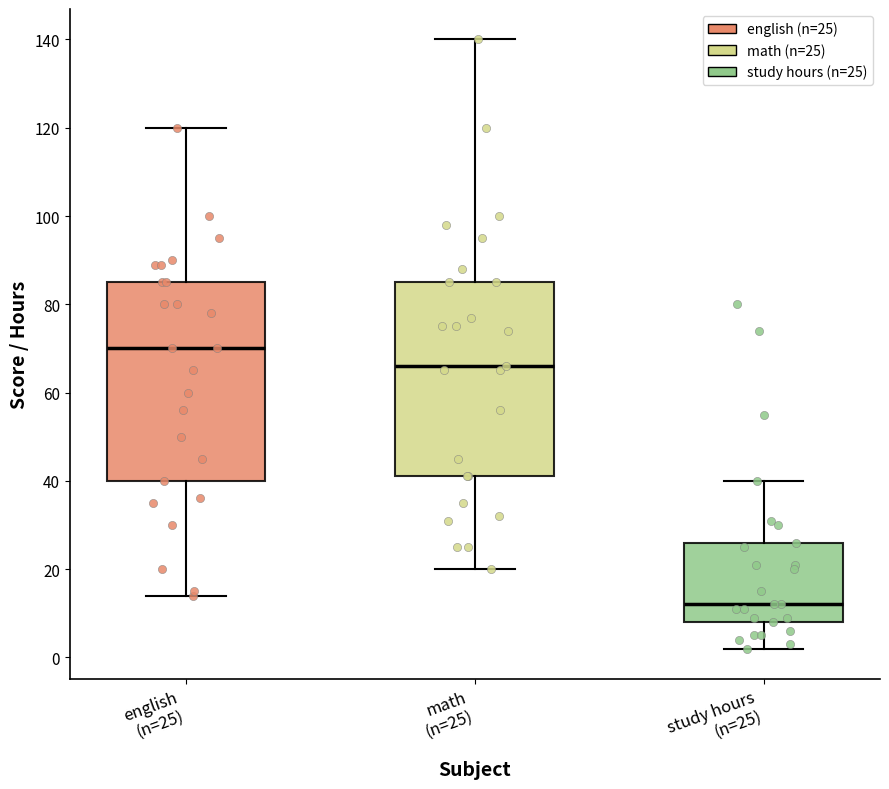

Reading left to right, read every box against the y-axis: the position of its median line, the range the box covers, and the ends of its whiskers. The values are not printed on the chart, so give them approximately, as read against the axis.

english (n=25): median 70, box 40 to 86, whiskers 14 to 120
math (n=25): median 66, box 42 to 86, whiskers 20 to 140
study hours (n=25): median 12, box 8 to 26, whiskers 2 to 40